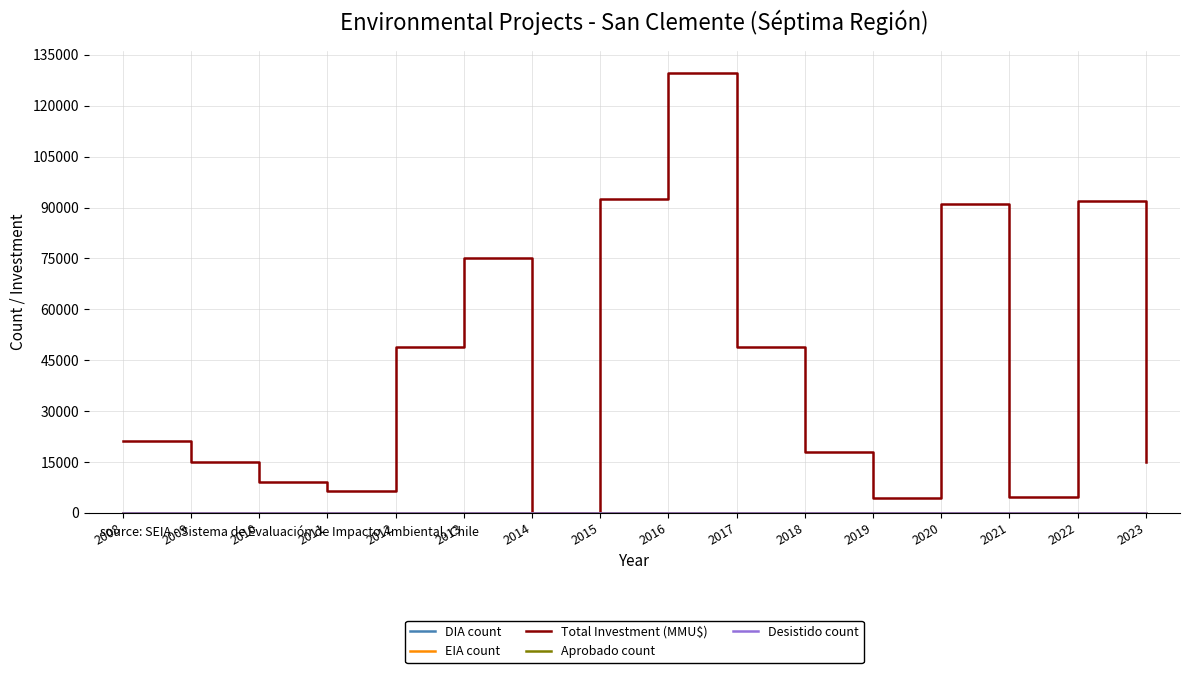

Which series has the largest range (max minus min)?

Total Investment (MMU$)